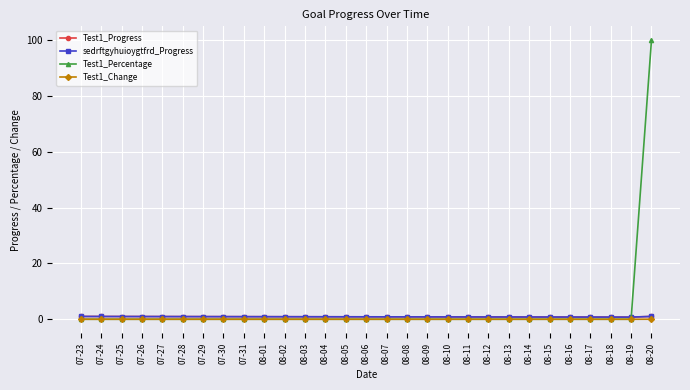

Is this an area chart (filled region under the line)?

No